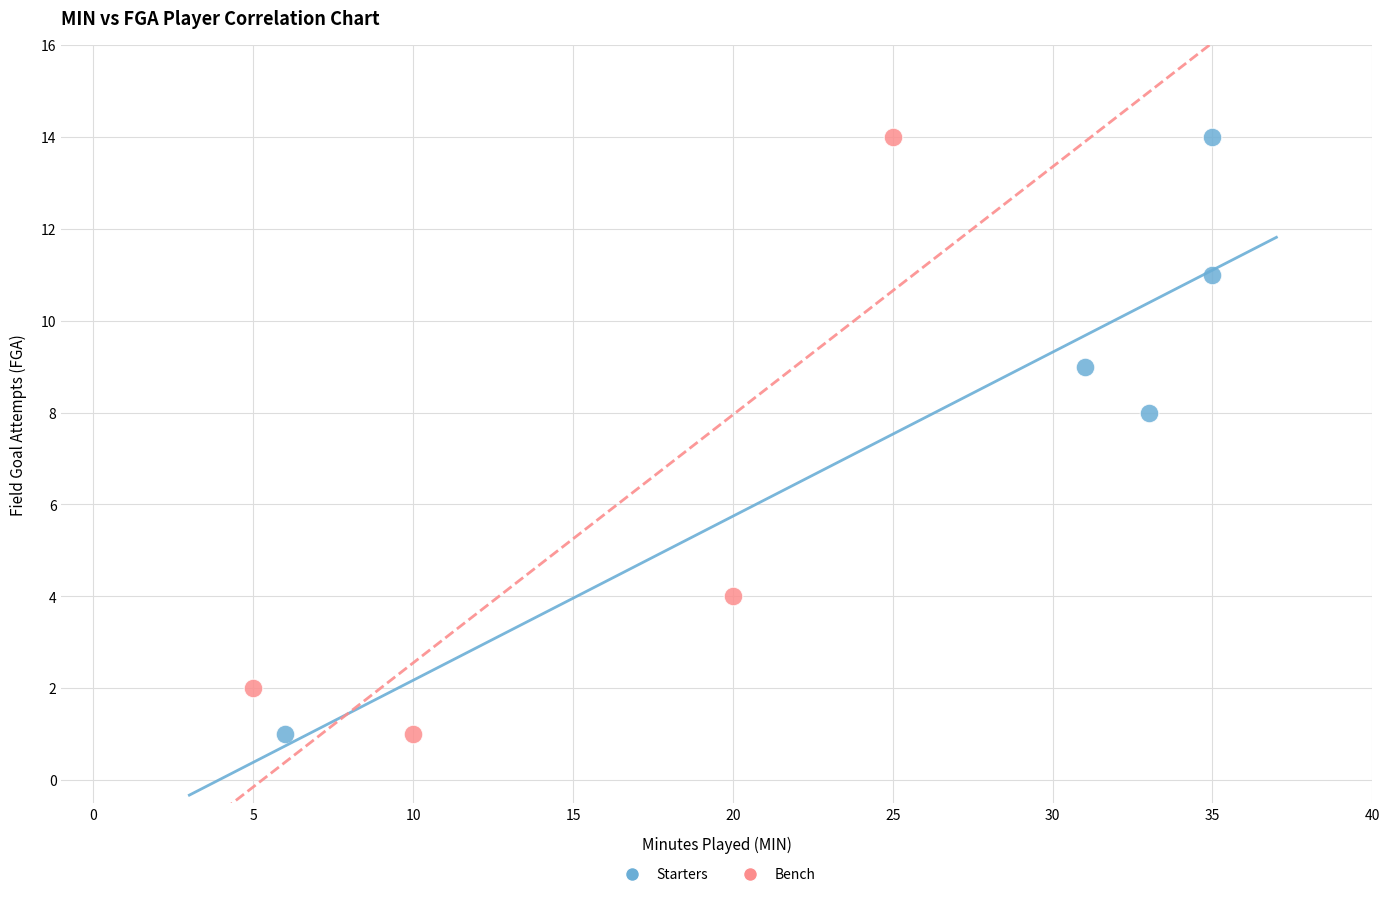

What are all the series names shown in the legend?

Starters, Bench